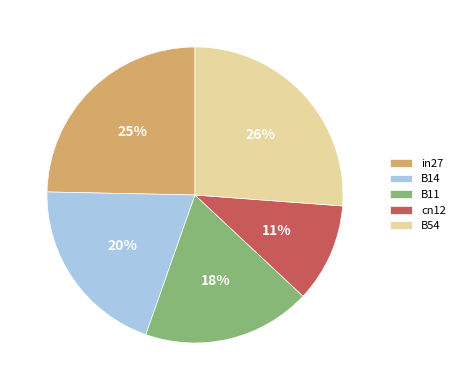

Count the number of slices in the pie.

5